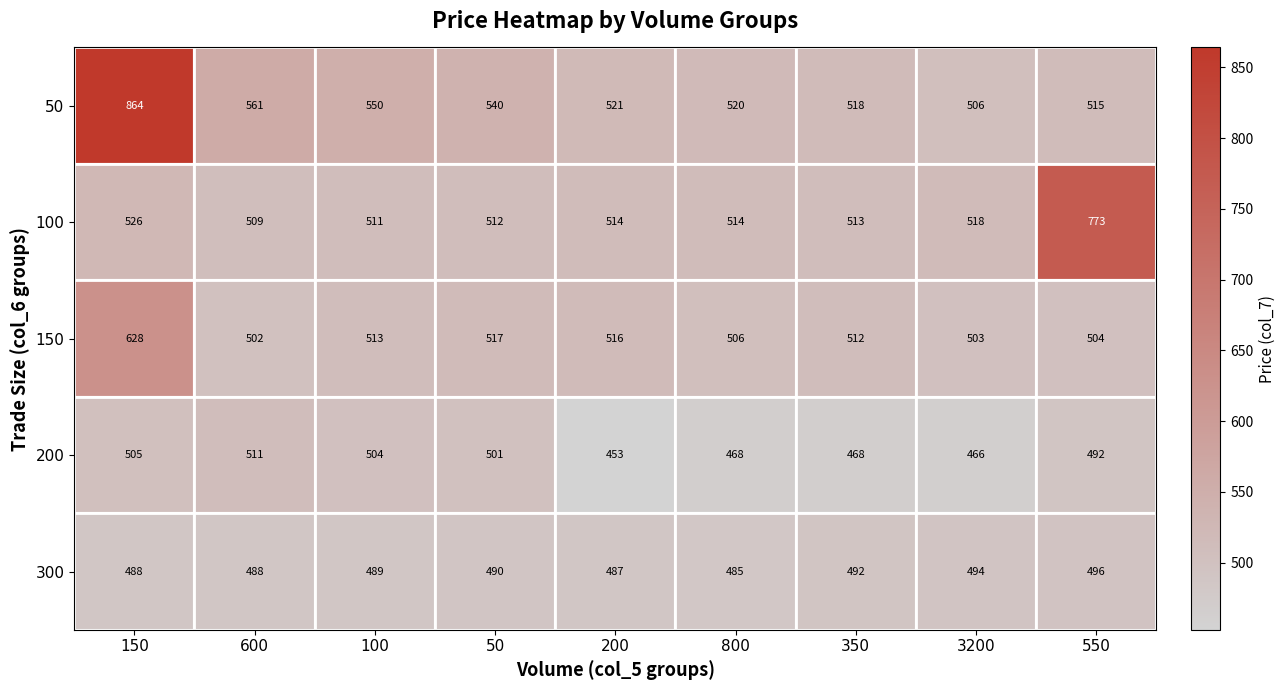

What is the average value of the 50 series?

566